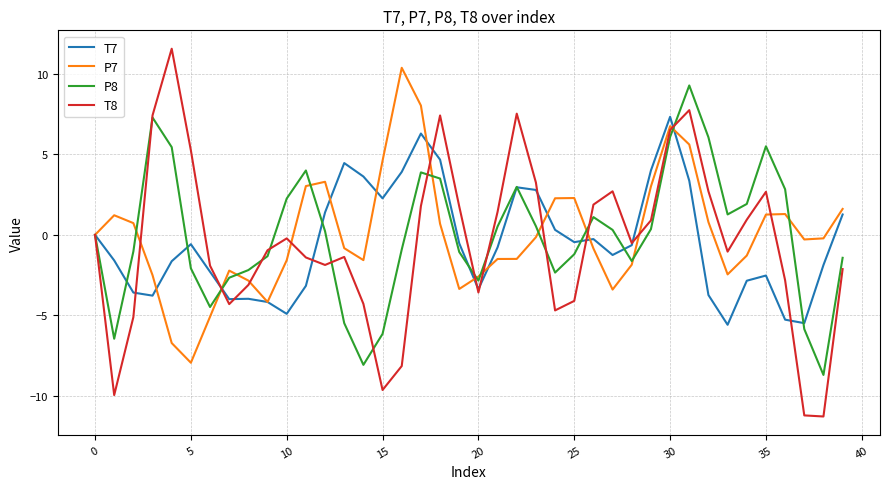

What is the greatest value displayed?

11.6